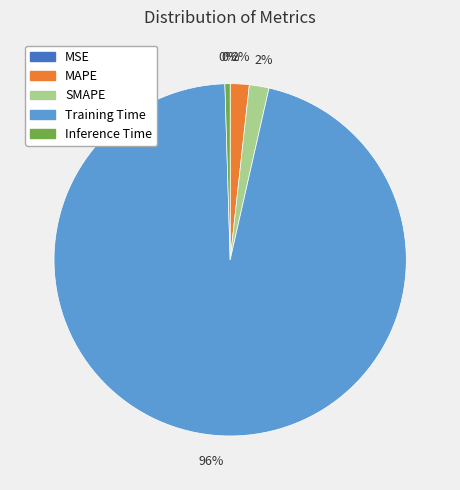

True or false: Training Time accounts for 96% of the total.

True